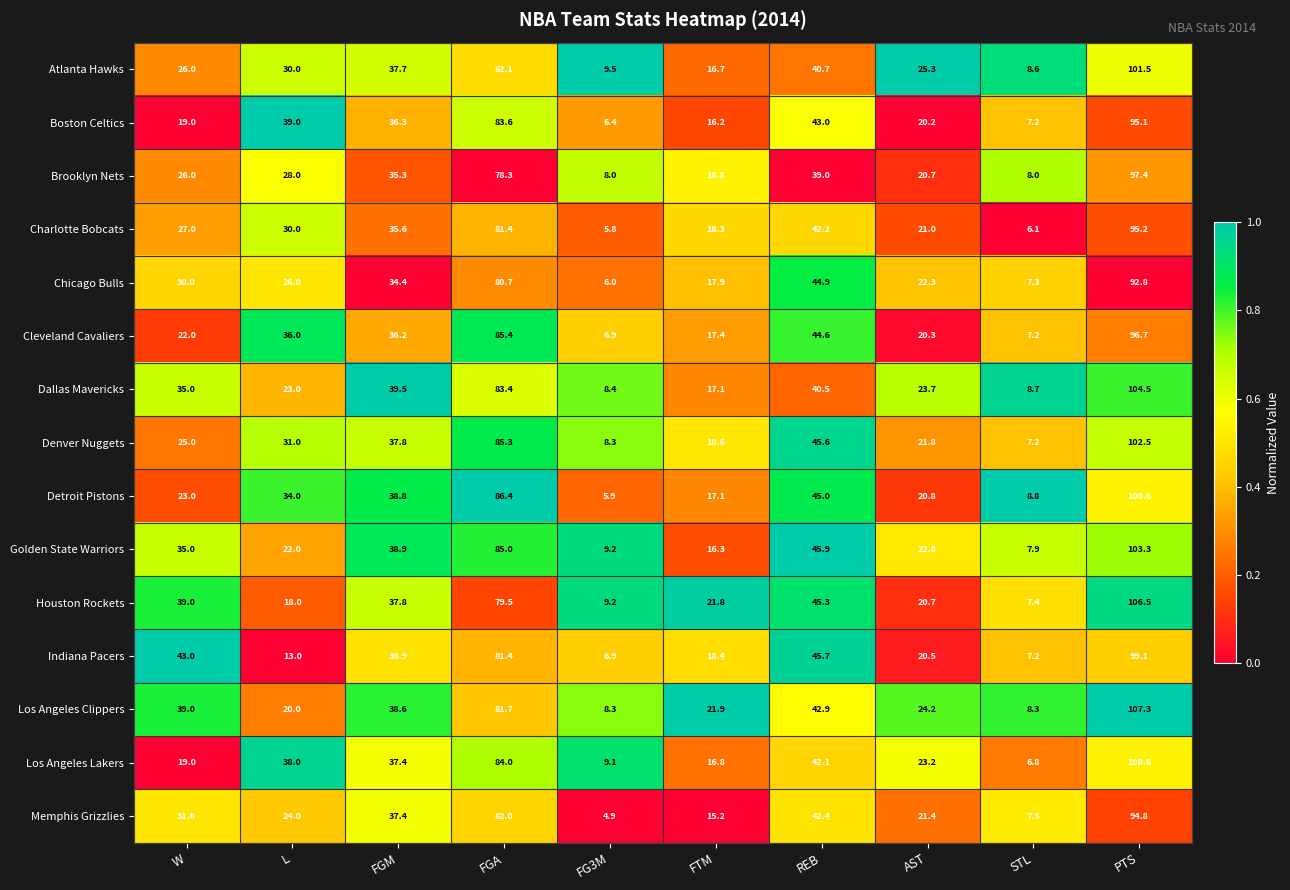

What is the difference between the Cleveland Cavaliers values at STL and REB?

37.4